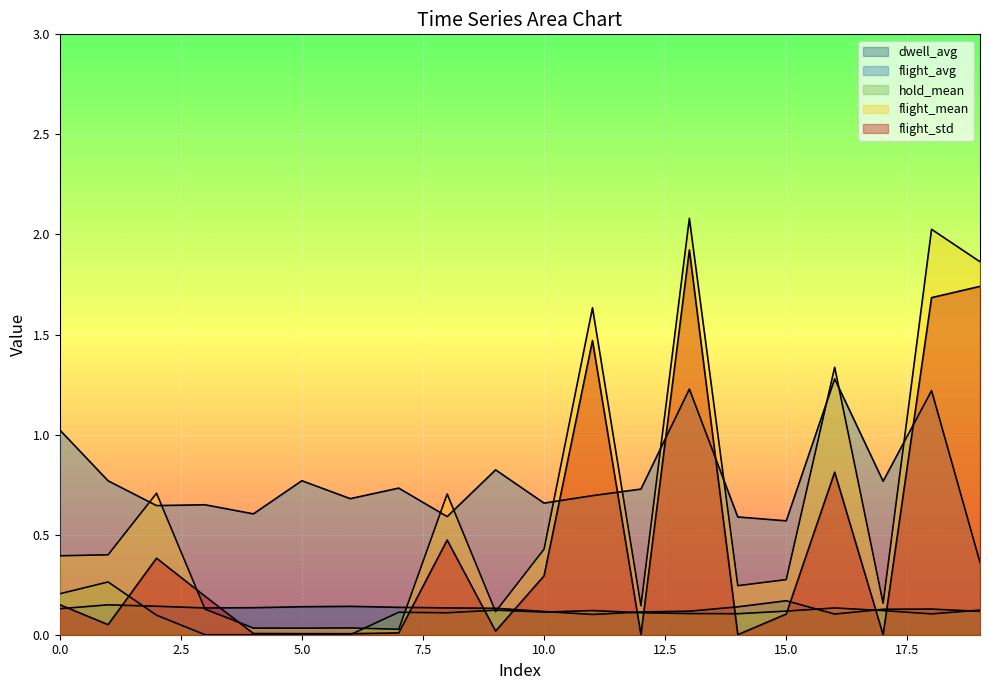

What are all the series names shown in the legend?

dwell_avg, flight_avg, hold_mean, flight_mean, flight_std